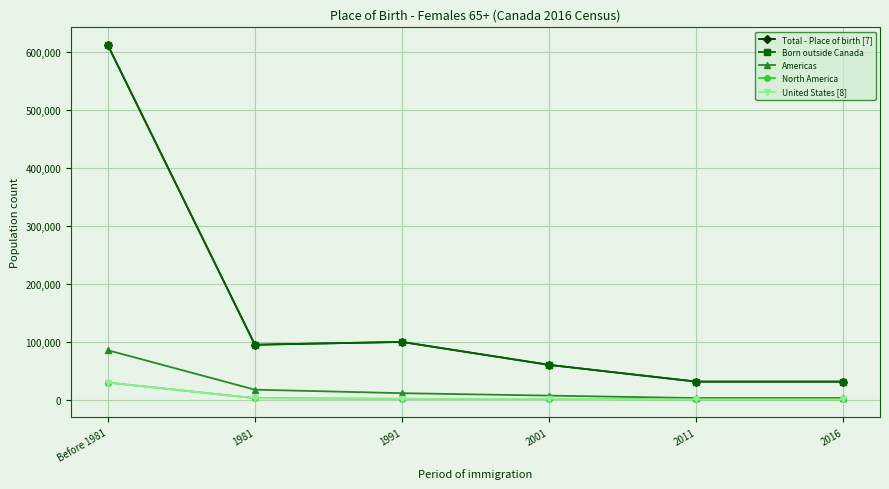

At which label does United States [8] reach its peak?

Before 1981